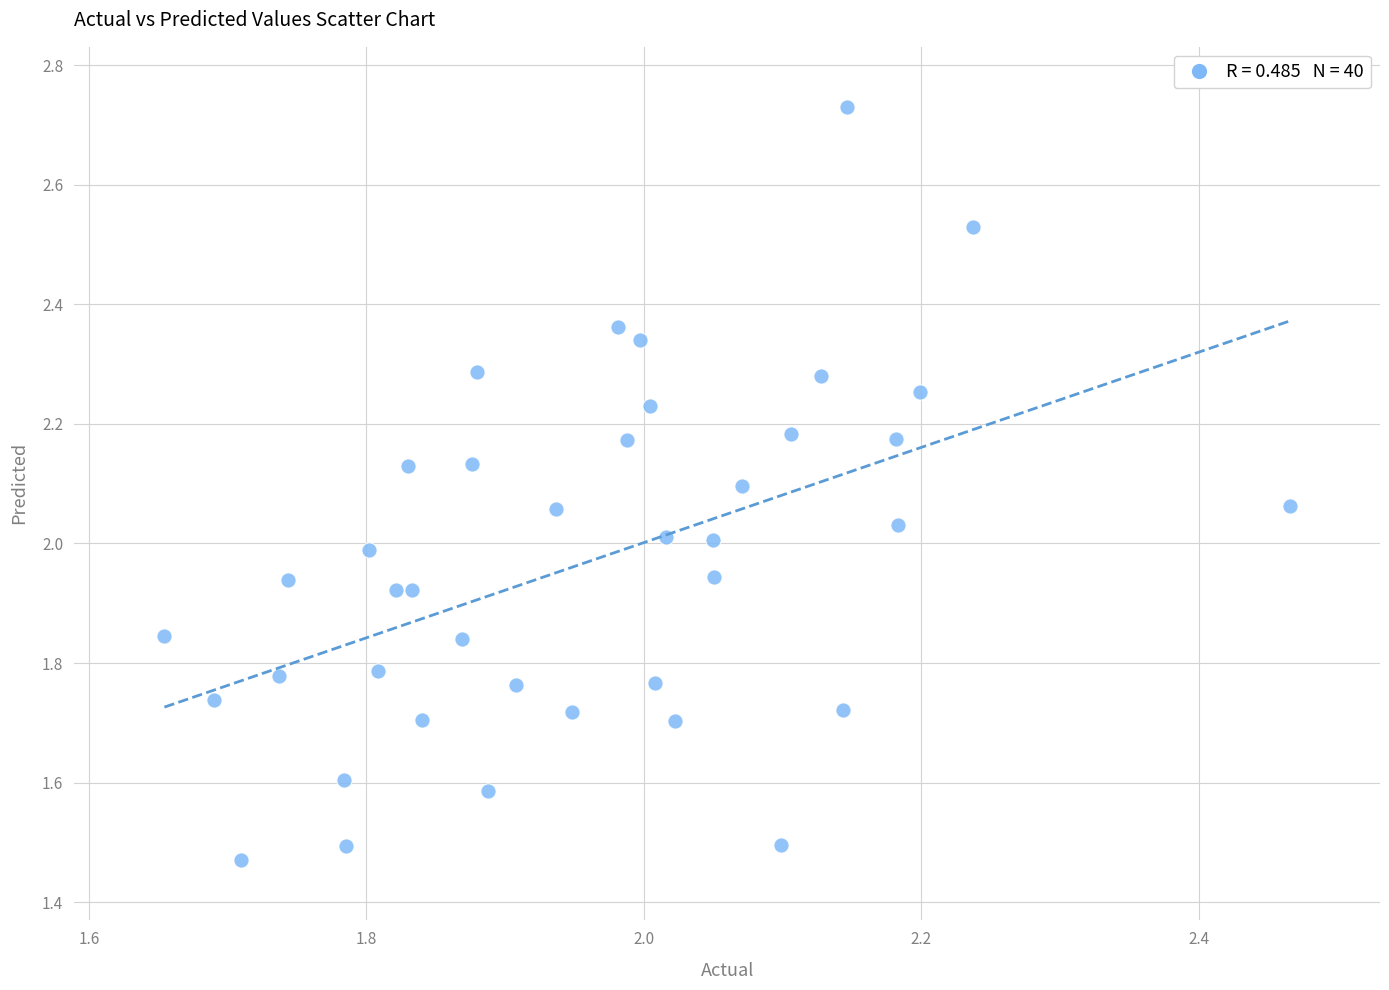

What is the range of Y values (max minus min)?

1.3